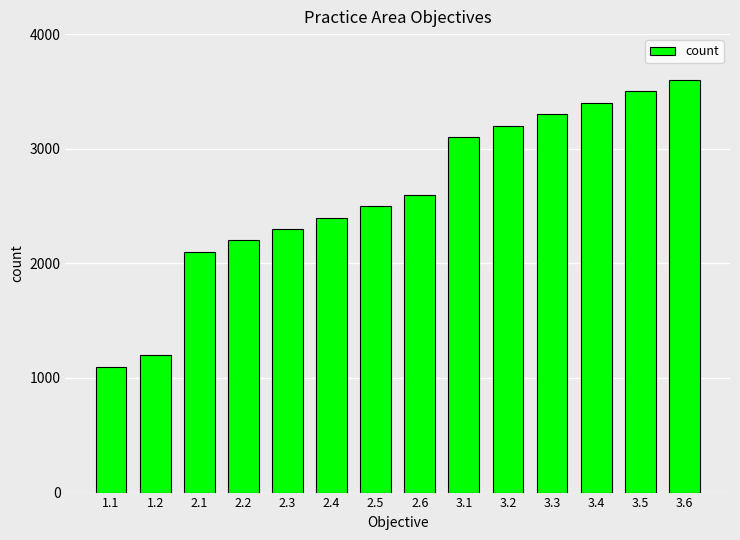

The value at 3.1 is 3100. True or false?

True